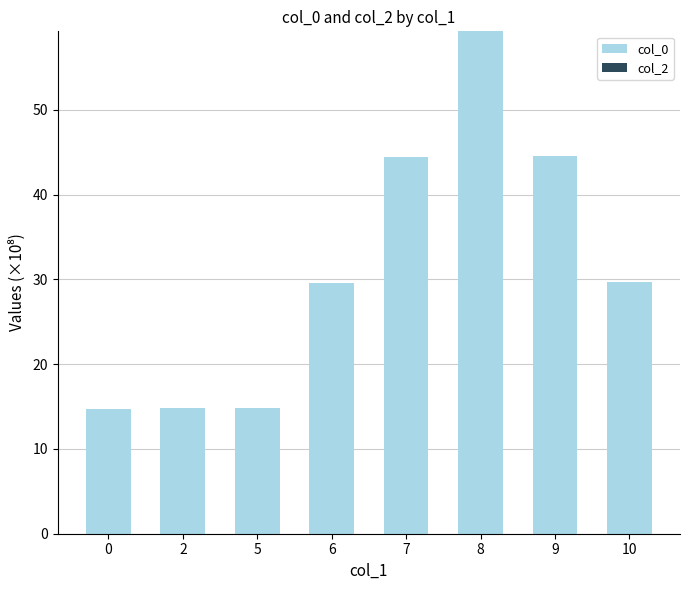

What is the sum of the values at 8 and 2?

74.0